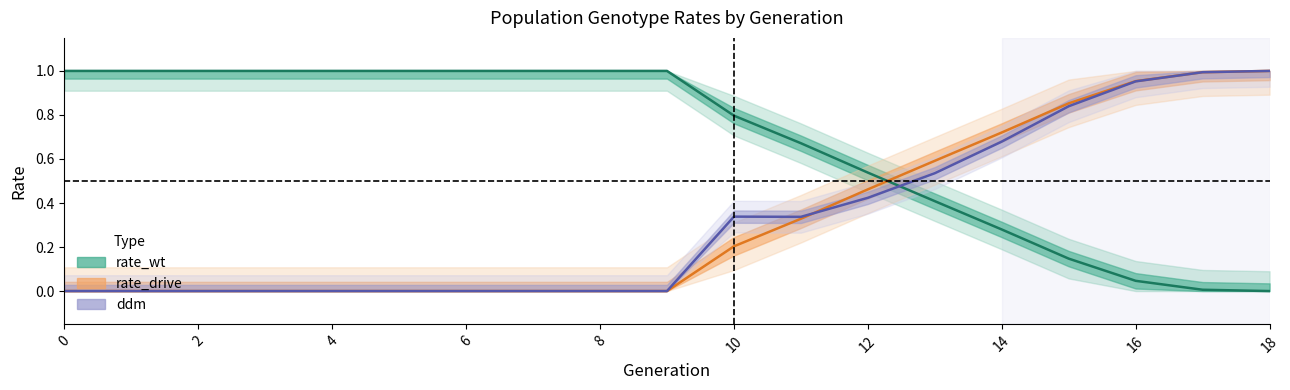

Does the chart display data point markers on the line(s)?

No